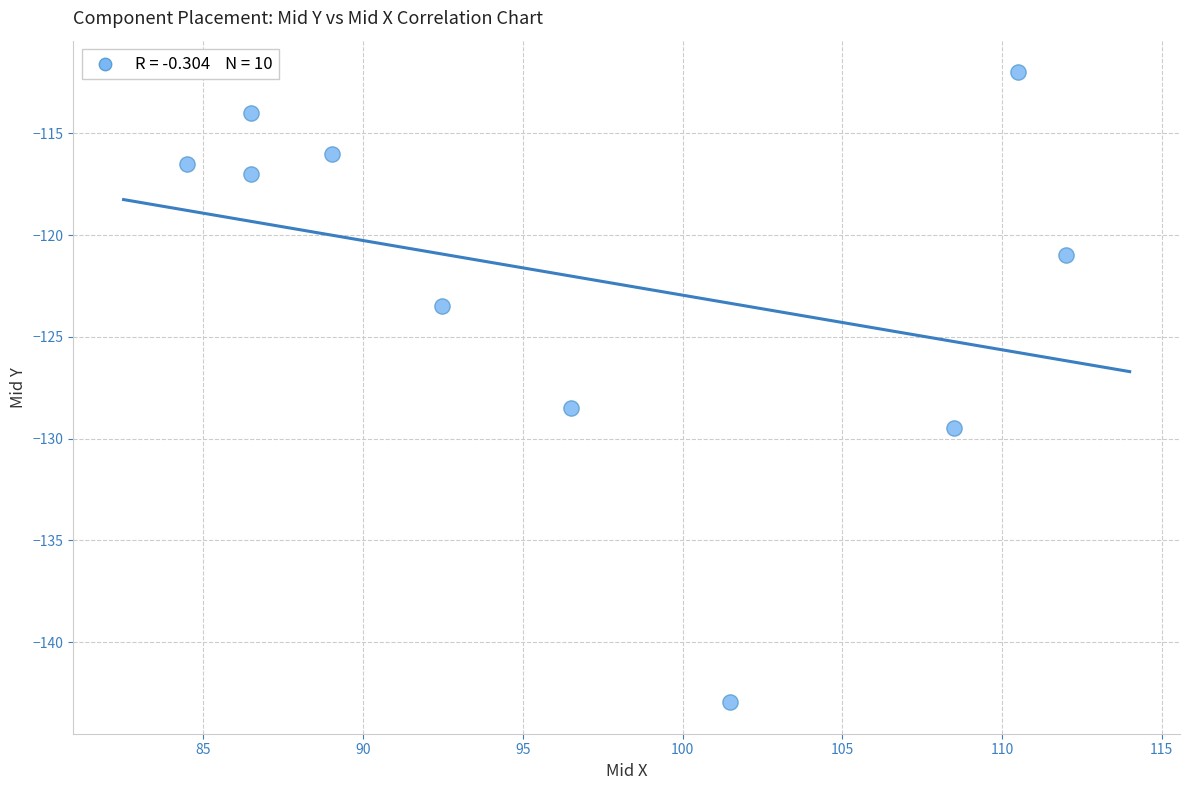

What is the average Y value?

-122.1